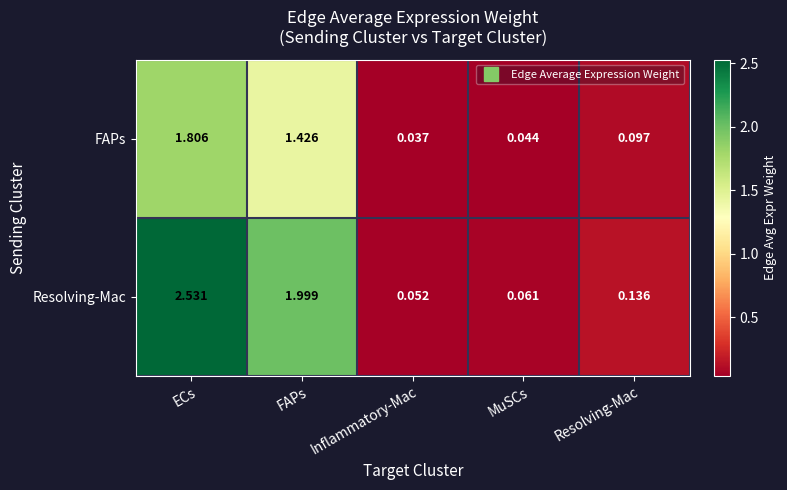

List the series in order of their peak value, highest first.

Resolving-Mac, FAPs